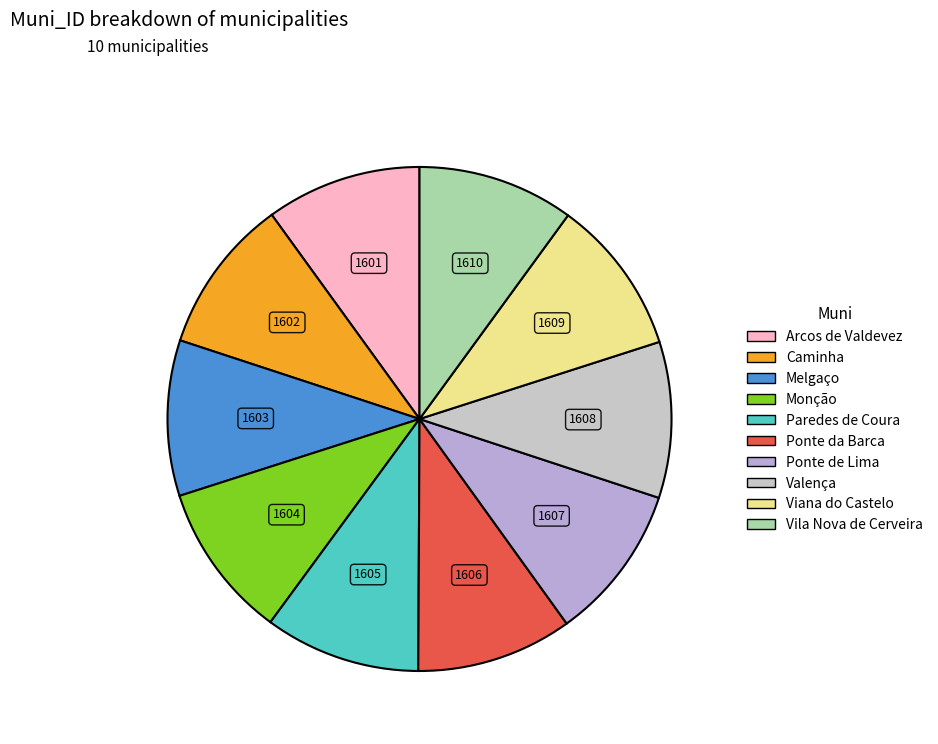

To the nearest percent, what percentage of the pie is Arcos de Valdevez?

10%